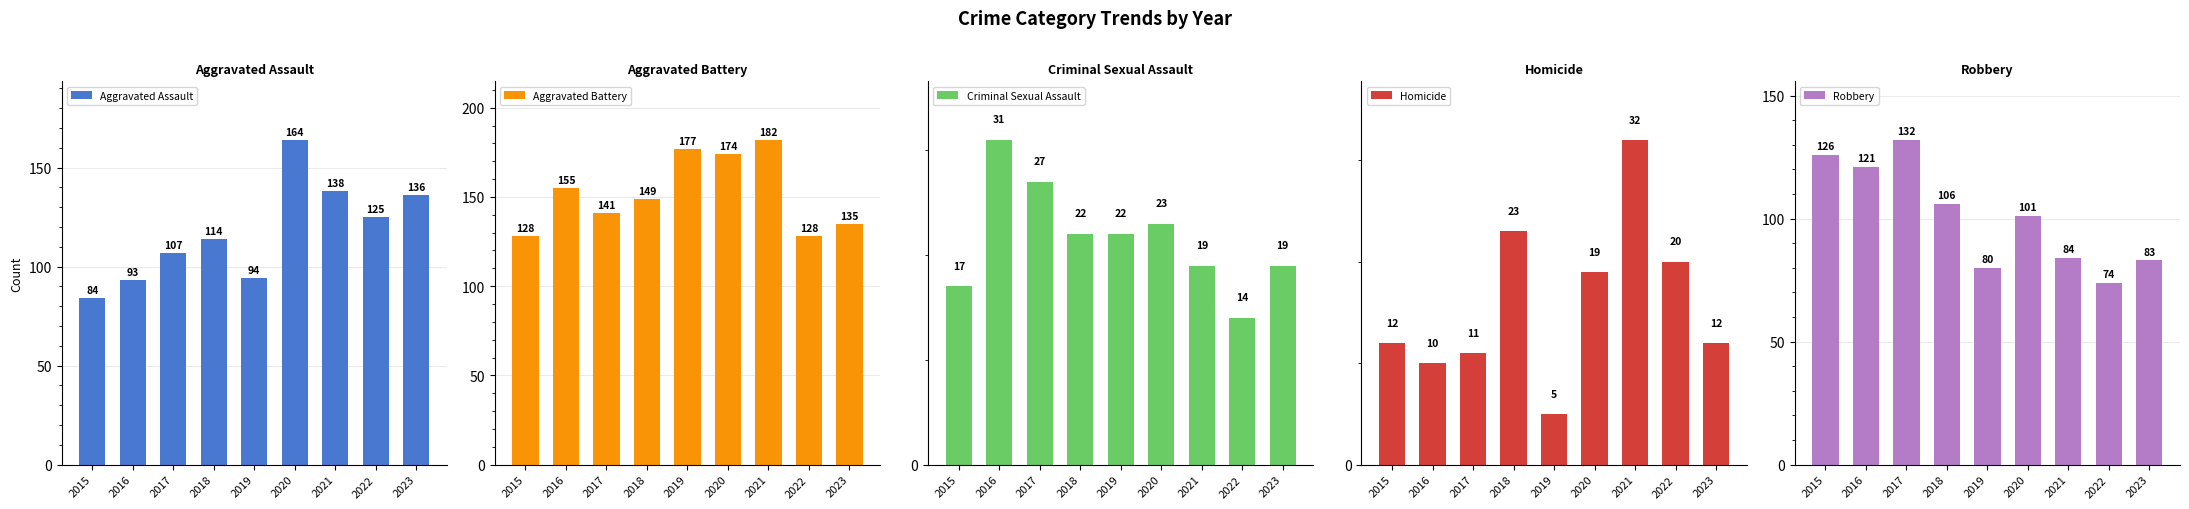

Is the value of Criminal Sexual Assault at 2016 greater than the value of Aggravated Battery at 2019?

No